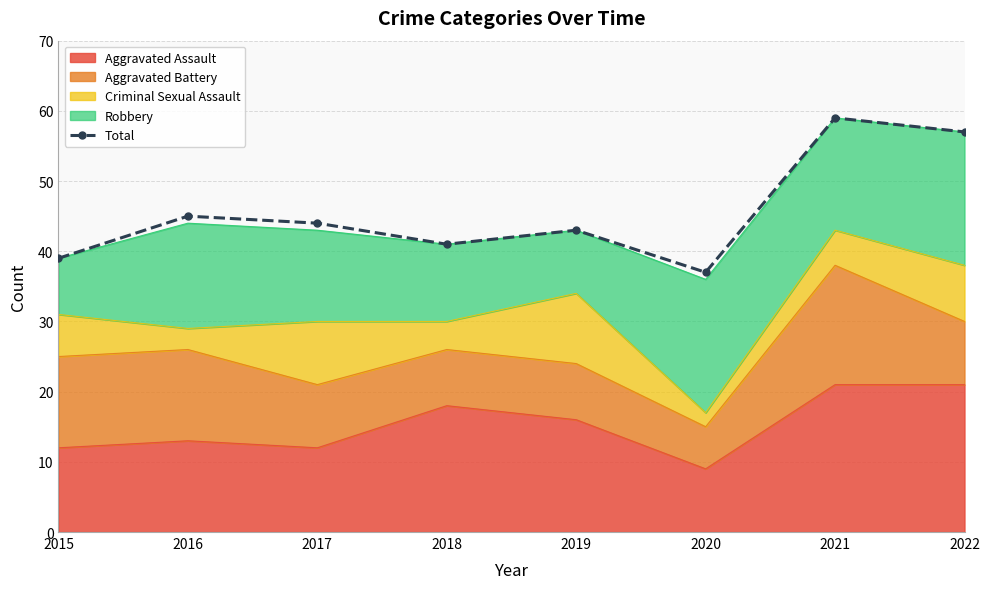

The value at 2022 is 57. True or false?

True